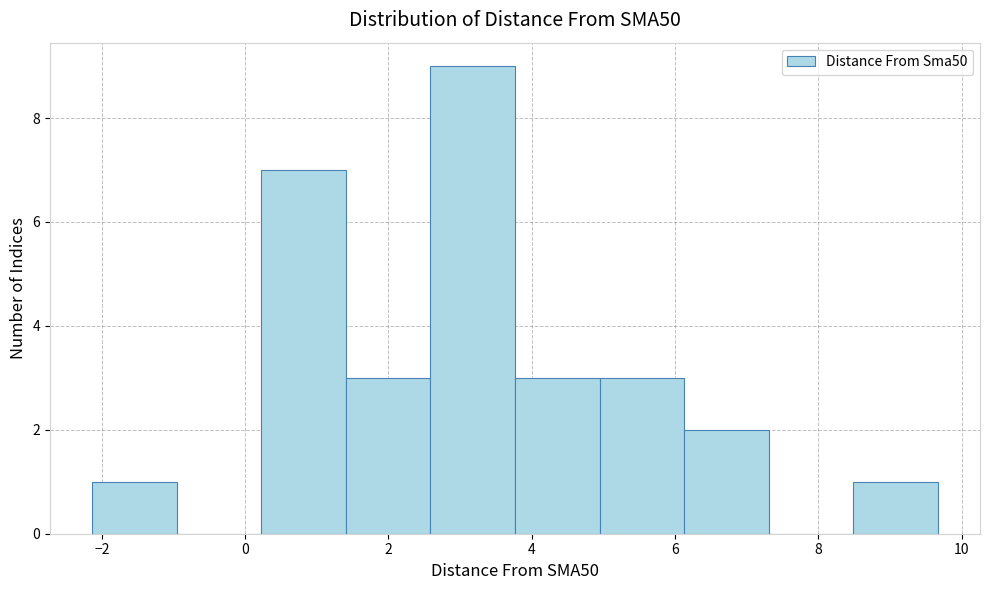

Reading left to right, transcribe this chart: for each bar, give the range it covers on the x-axis and its height. Neither the bar edges nor the heights are printed on the chart, so give them approximately, as read against the axes.

-2.2 to -1.0: 1
-1.0 to 0.2: 0
0.2 to 1.4: 7
1.4 to 2.6: 3
2.6 to 3.8: 9
3.8 to 5.0: 3
5.0 to 6.2: 3
6.2 to 7.4: 2
7.4 to 8.4: 0
8.4 to 9.6: 1